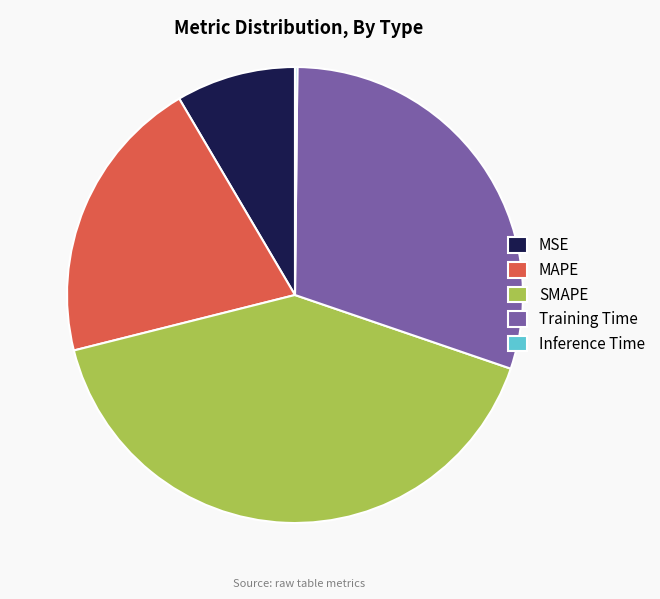

The Training Time slice represents 41% of the pie. True or false?

False